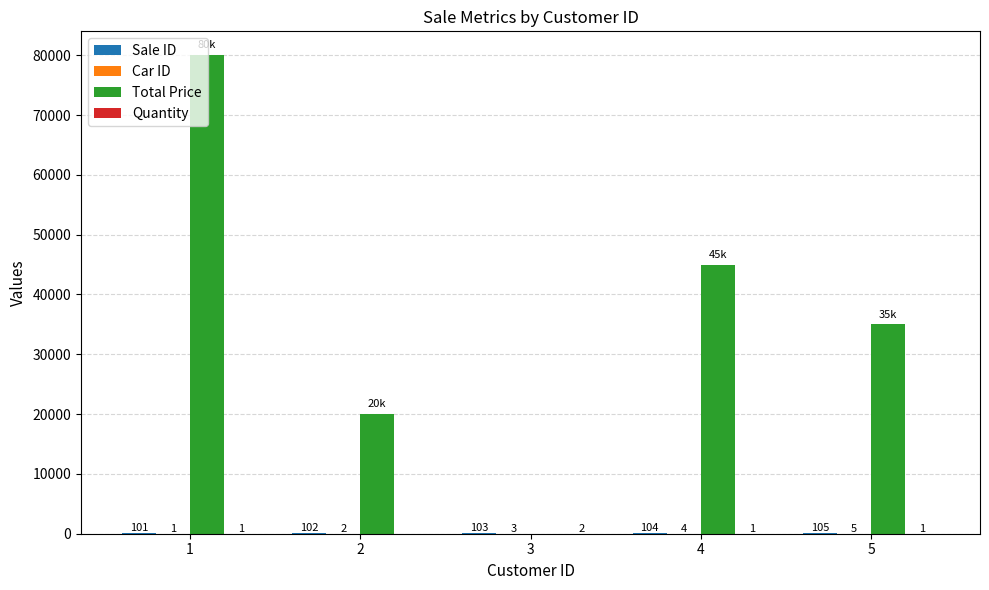

Which series has the largest total across all categories?

Total Price